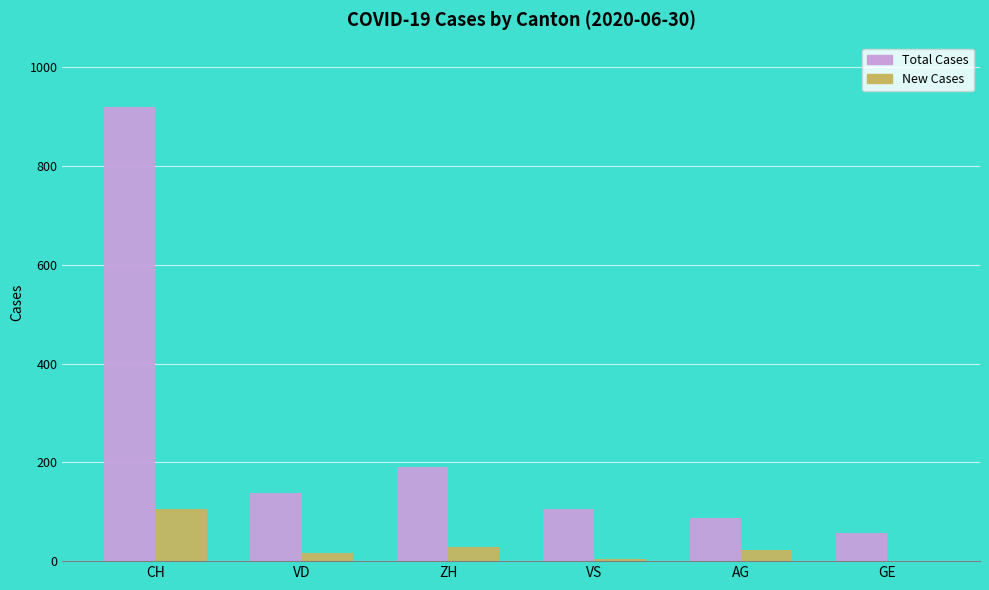

Read the Total Cases value at AG.

88